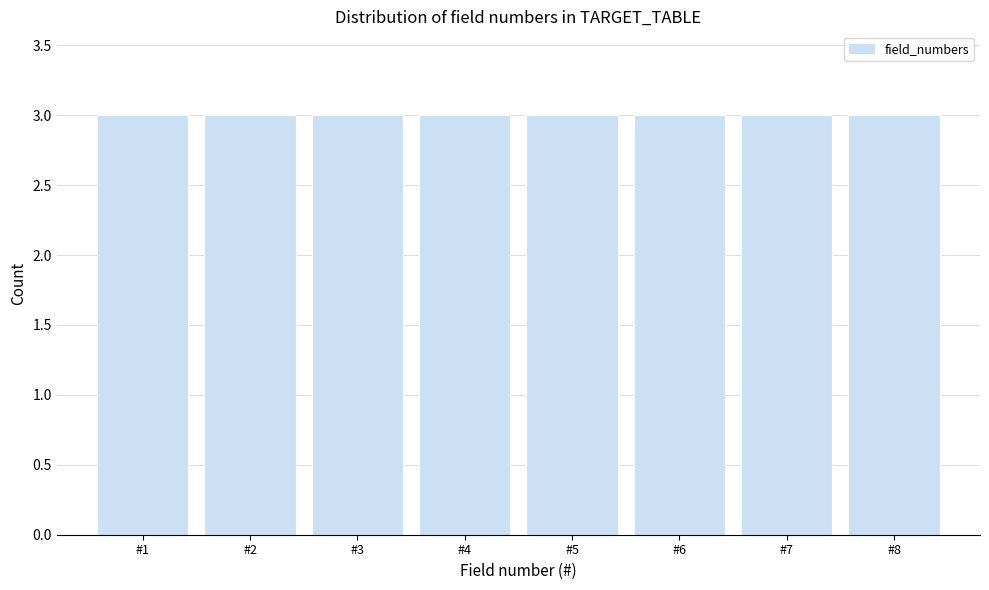

Reading left to right, transcribe this chart: for each bar, give the range it covers on the x-axis and its height. The values are not printed on the chart, so give them approximately, as read against the axis.

0.5 to 1.5: 3
1.5 to 2.5: 3
2.5 to 3.5: 3
3.5 to 4.5: 3
4.5 to 5.5: 3
5.5 to 6.5: 3
6.5 to 7.5: 3
7.5 to 8.5: 3